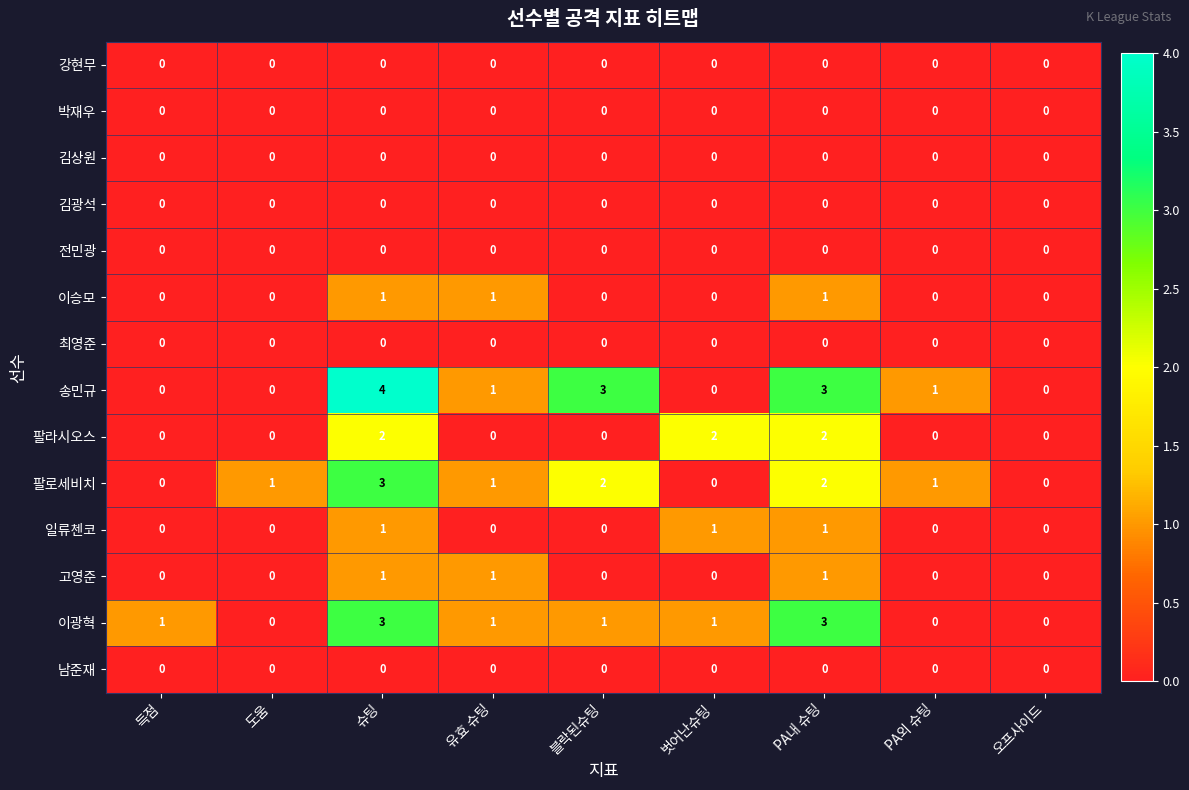

The 송민규 series shows 1 at PA외 슈팅. True or false?

True